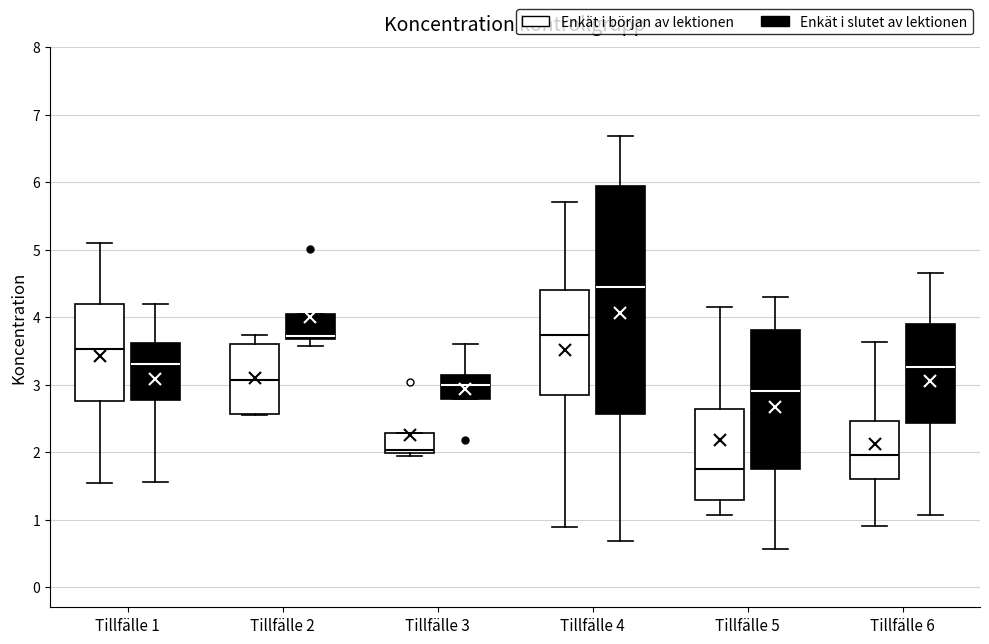

Reading left to right, transcribe this box plot: for each box, give where its median line is, the range the box spans, and where its two whiskers end, as read against the y-axis. The values are not printed on the chart, so give them approximately, as read against the axis.

Tillfälle 1 (Enkät i början av lektionen): median 3.5, box 2.8 to 4.2, whiskers 1.5 to 5.1
Tillfälle 1 (Enkät i slutet av lektionen): median 3.3, box 2.8 to 3.6, whiskers 1.6 to 4.2
Tillfälle 2 (Enkät i början av lektionen): median 3.1, box 2.6 to 3.6, whiskers 2.5 to 3.7
Tillfälle 2 (Enkät i slutet av lektionen): median 3.7 (just above the box's lower edge), box 3.7 to 4.0, whiskers 3.6 to 4.0
Tillfälle 3 (Enkät i början av lektionen): median 2.0 (just above the box's lower edge), box 2.0 to 2.3, whiskers 1.9 to 2.3
Tillfälle 3 (Enkät i slutet av lektionen): median 3.0, box 2.8 to 3.1, whiskers 2.8 to 3.6
Tillfälle 4 (Enkät i början av lektionen): median 3.7, box 2.8 to 4.4, whiskers 0.9 to 5.7
Tillfälle 4 (Enkät i slutet av lektionen): median 4.4, box 2.6 to 5.9, whiskers 0.7 to 6.7
Tillfälle 5 (Enkät i början av lektionen): median 1.8, box 1.3 to 2.6, whiskers 1.1 to 4.1
Tillfälle 5 (Enkät i slutet av lektionen): median 2.9, box 1.7 to 3.8, whiskers 0.6 to 4.3
Tillfälle 6 (Enkät i början av lektionen): median 2.0, box 1.6 to 2.5, whiskers 0.9 to 3.6
Tillfälle 6 (Enkät i slutet av lektionen): median 3.3, box 2.4 to 3.9, whiskers 1.1 to 4.7